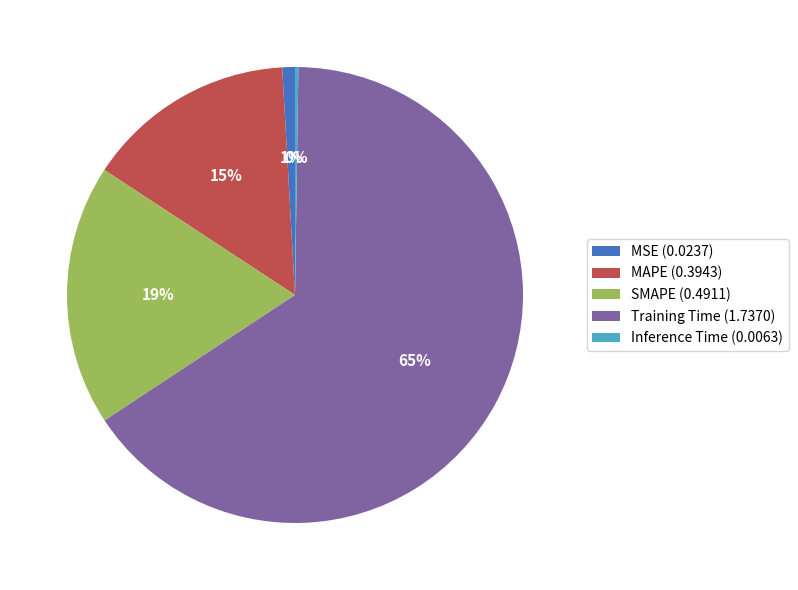

Combined, do SMAPE (0.4911) and Training Time (1.7370) account for over 50%?

Yes